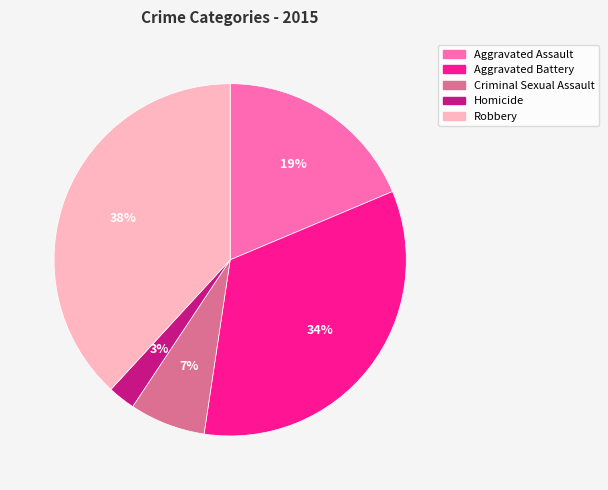

To the nearest percent, what is the difference between the Criminal Sexual Assault and Aggravated Battery slice percentages?

27%